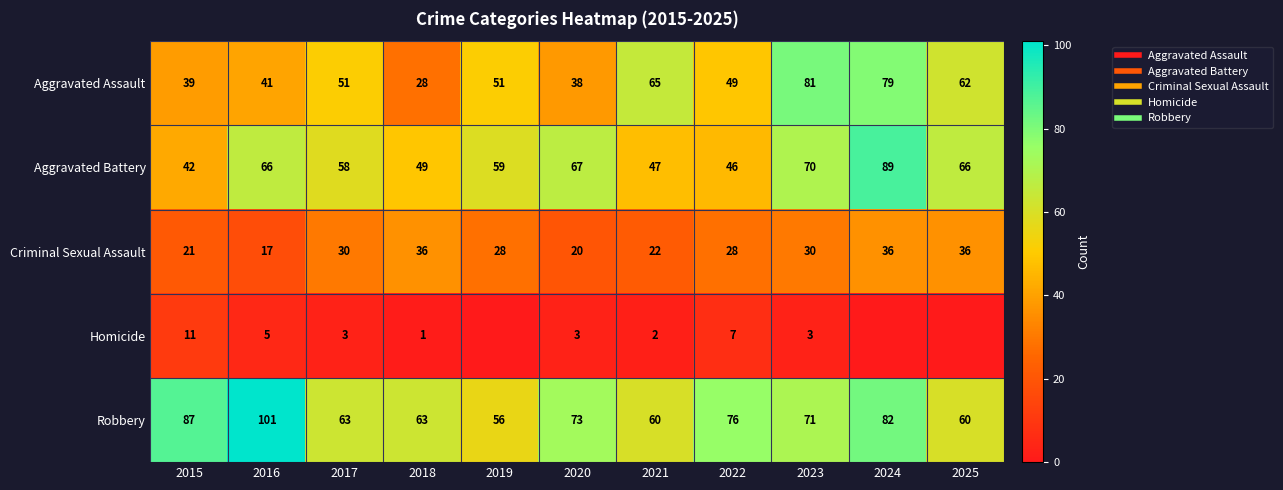

The value of Robbery at 2018 is 92. True or false?

False